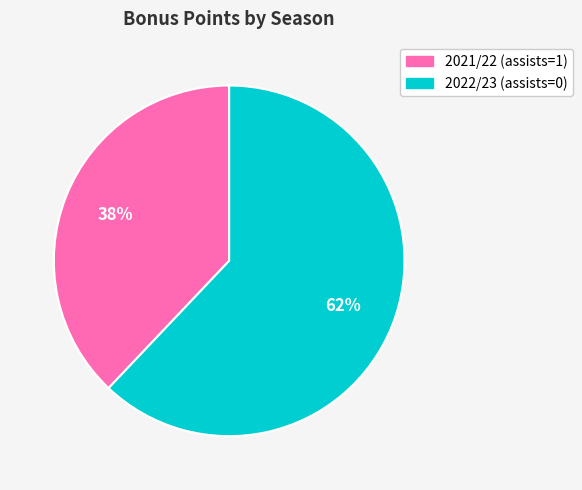

True or false: 2022/23 (assists=0) accounts for 62% of the total.

True